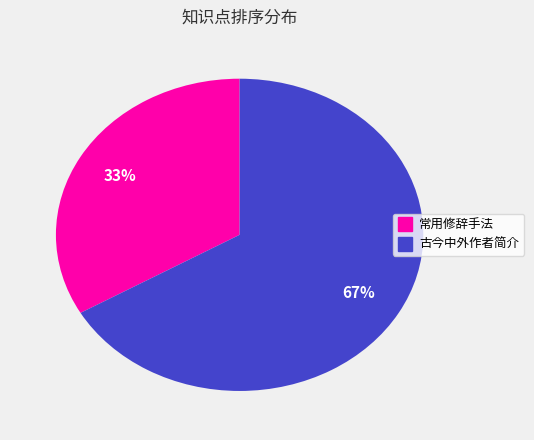

Count the number of slices in the pie.

2